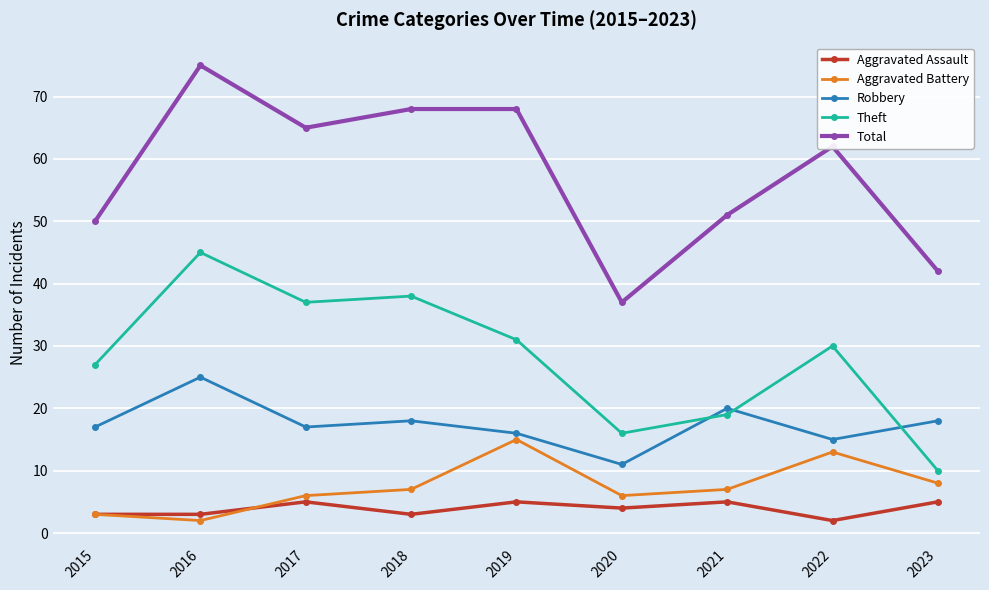

What is the value of the Total point at the 5th from the left?

68